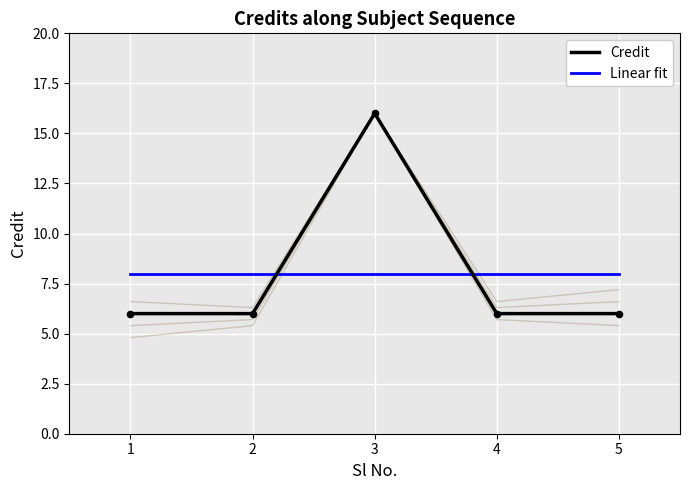

What is the total value across all series at 1?

14.0